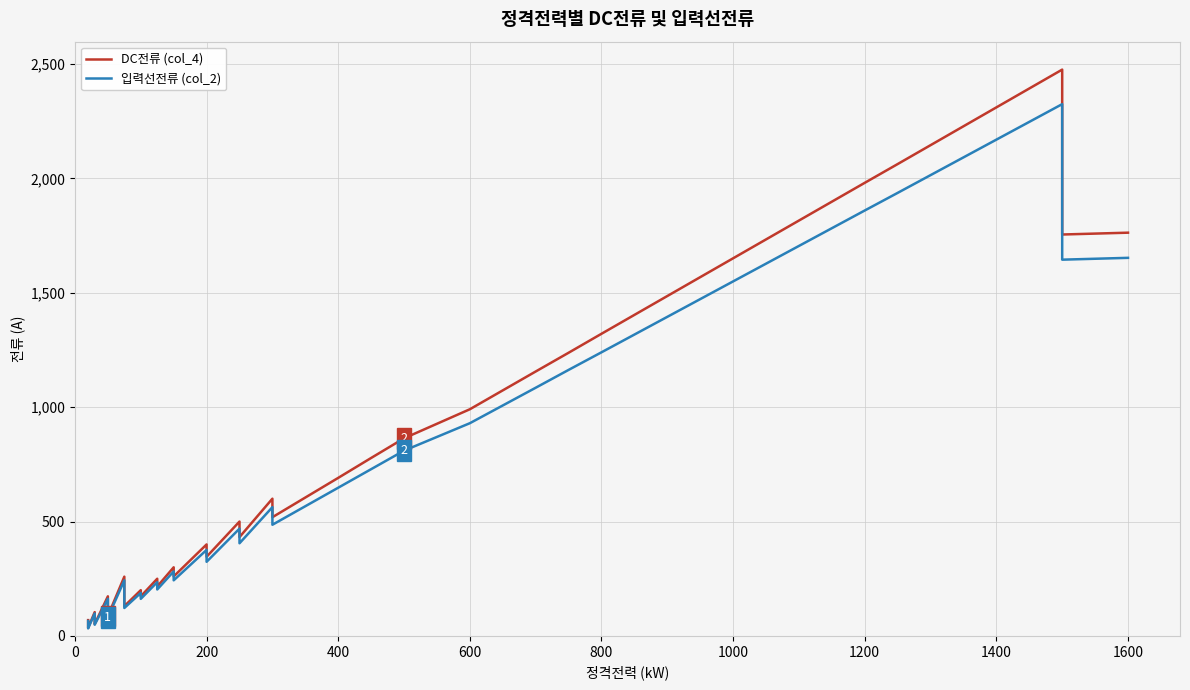

The 입력선전류 (col_2) series shows 70 at 11. True or false?

False